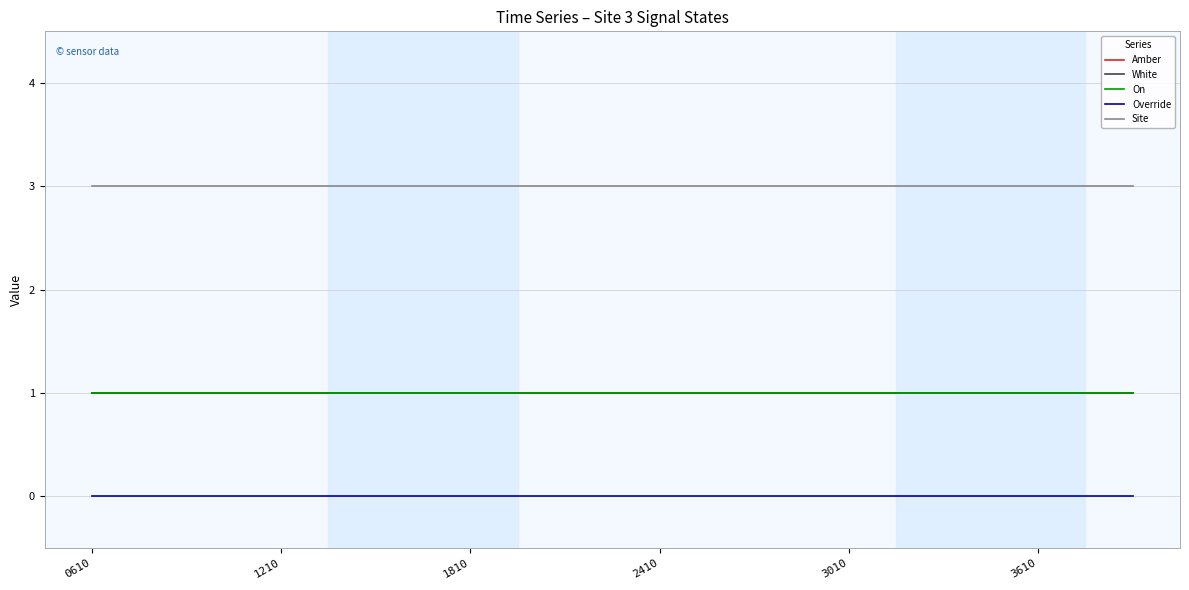

What is the maximum value for Site?

3